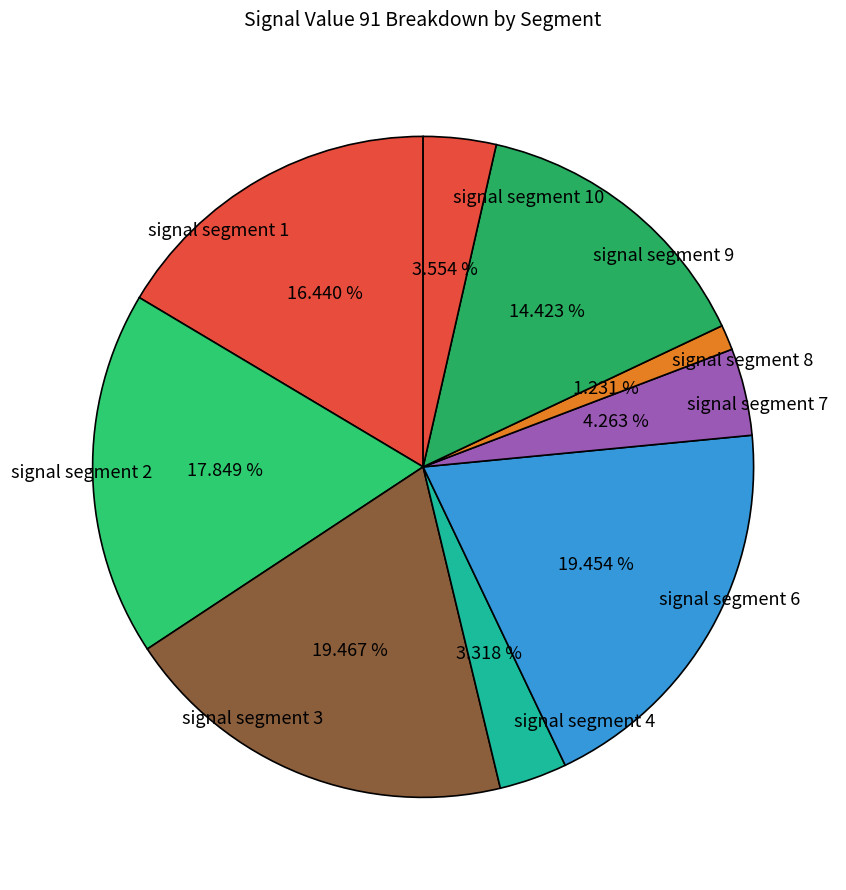

Approximately how many times larger is the value at signal segment 6 compared to signal segment 10?

5.5